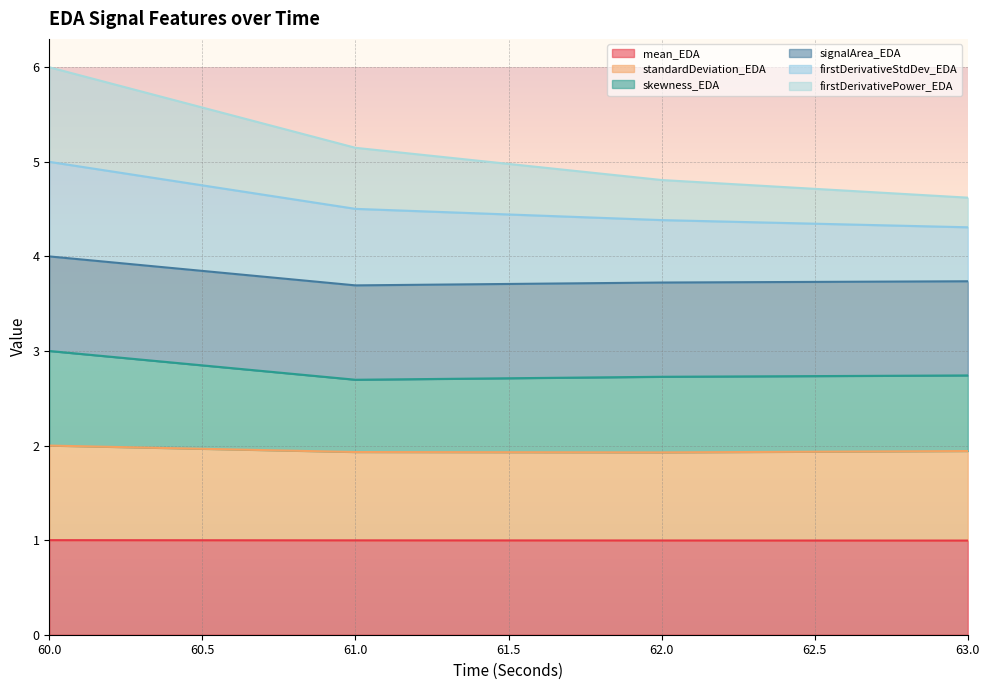

At which category is the sum across all series the highest?

60.0